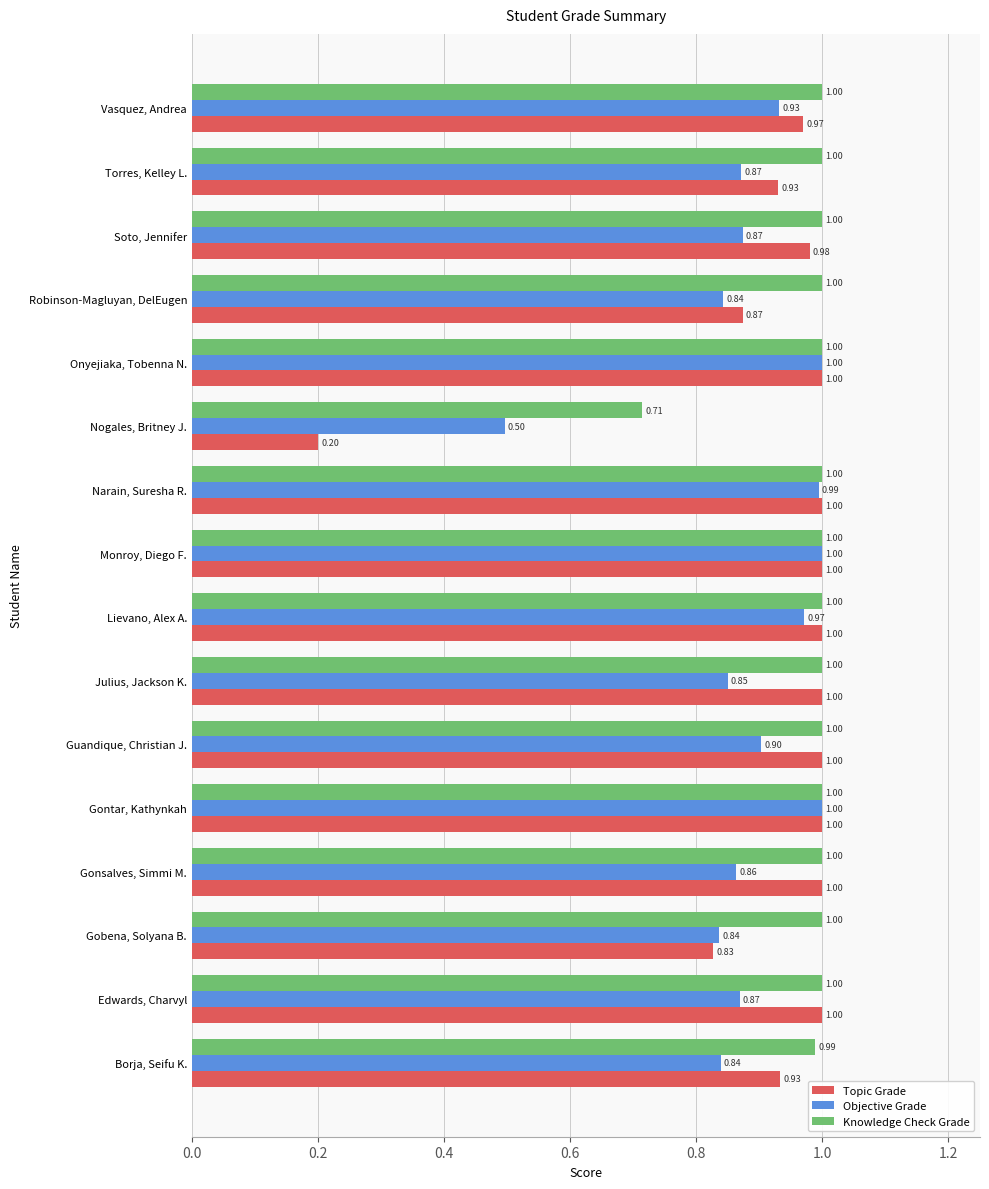

Which label corresponds to the smallest value in the chart?

Nogales, Britney J.